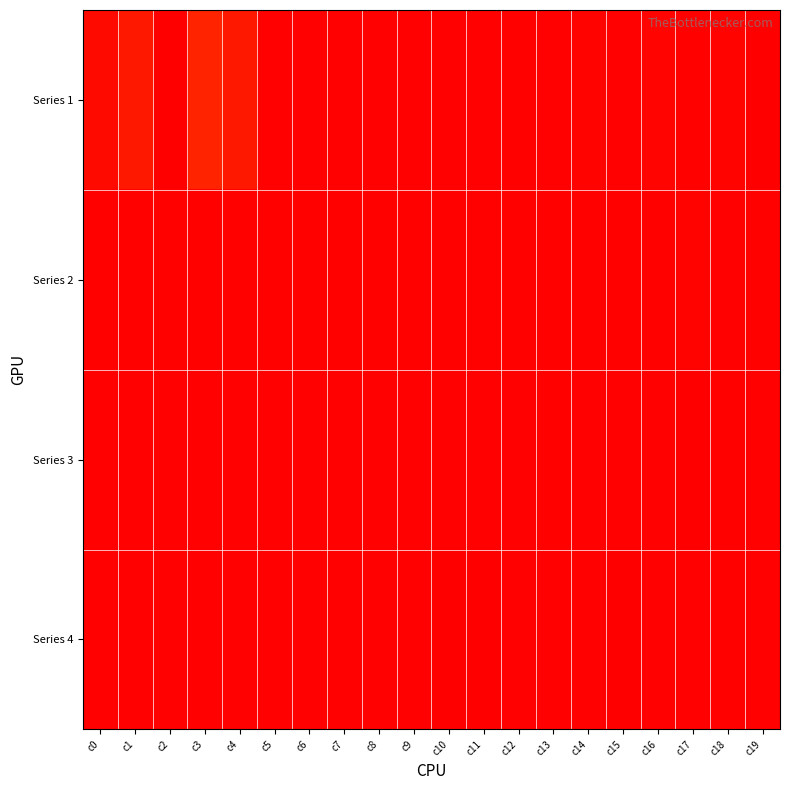

List the series in order of their peak value, lowest first.

Series 4, Series 3, Series 2, Series 1